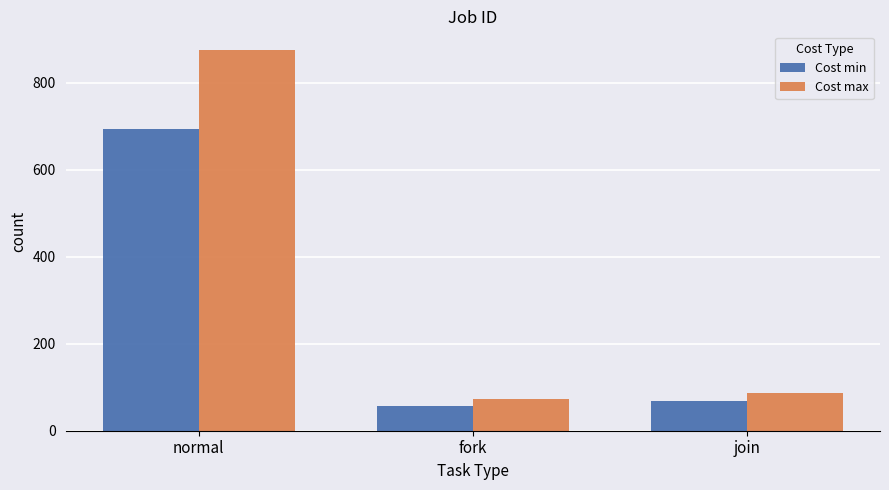

Reading left to right, extract all data points from this chart.

Cost min: normal=693	fork=57	join=68
Cost max: normal=874	fork=73	join=86